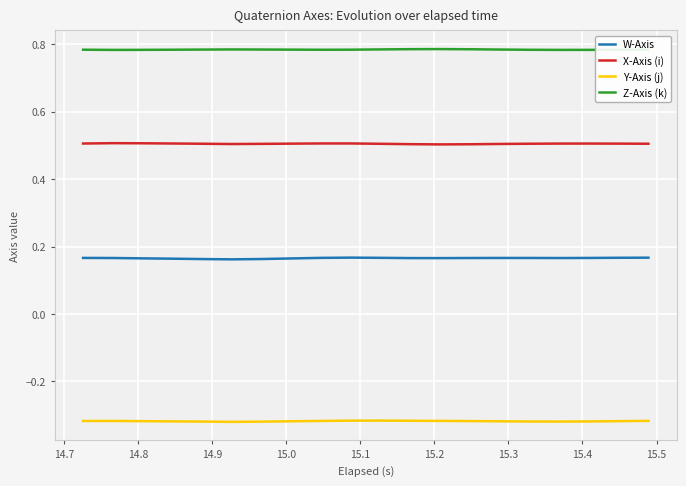

In W-Axis, how many points are lower than both neighbors (excluding endpoints)?

3